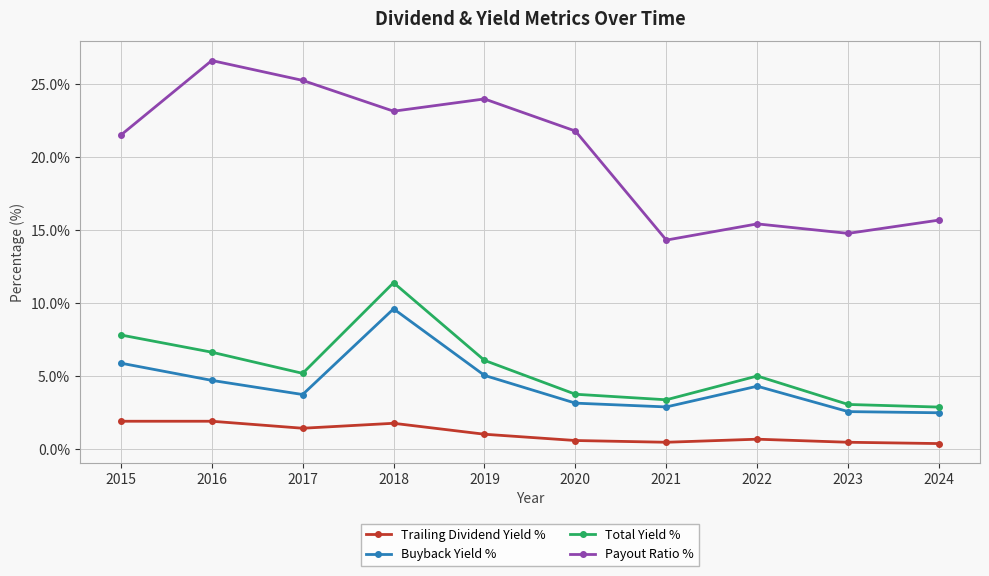

What is the value of the Payout Ratio % point at the 10th from the left?

15.7